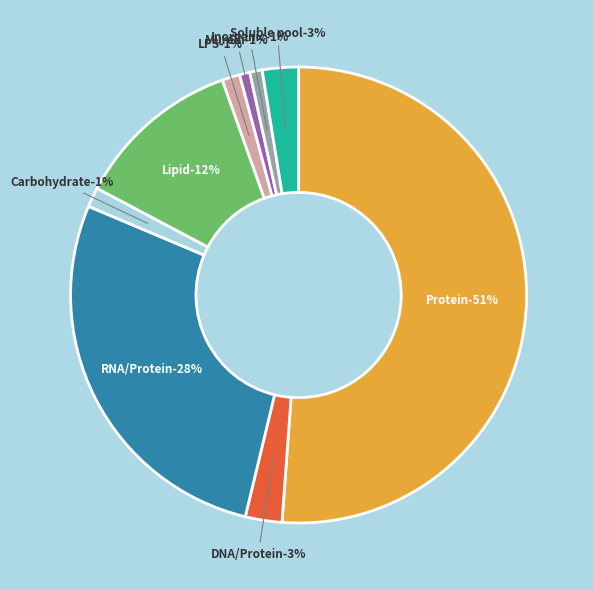

What is the smallest slice in the pie chart?

Murein